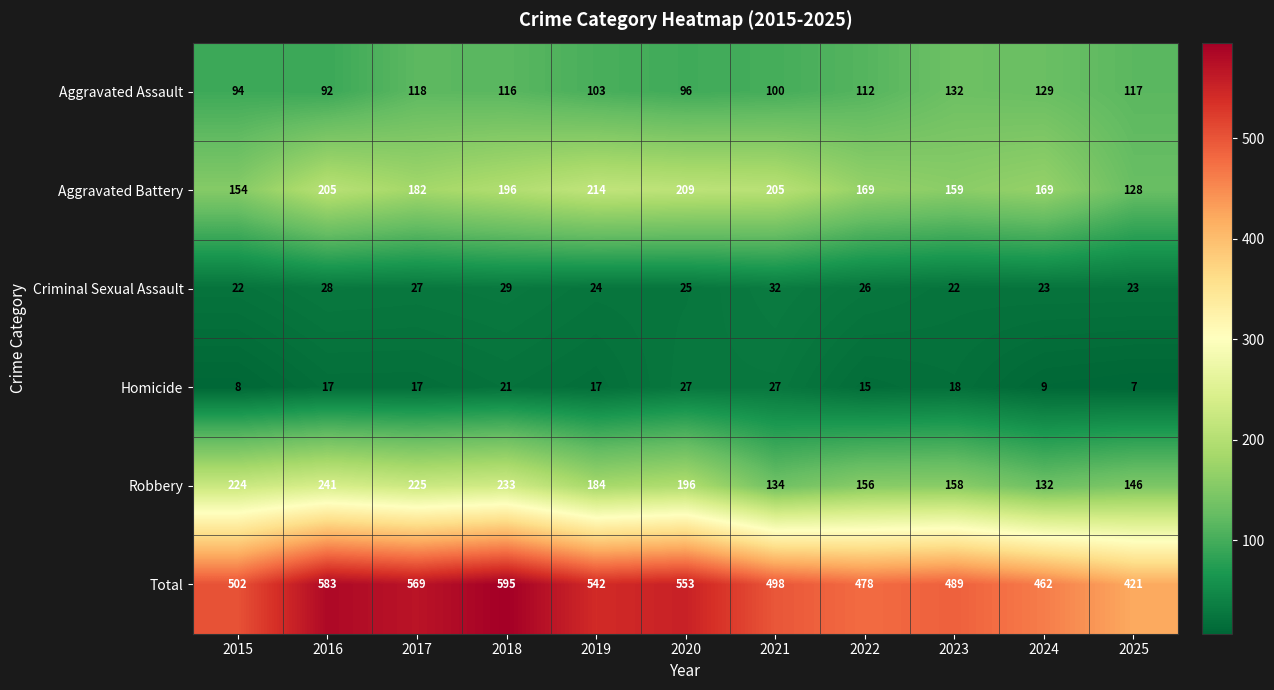

What is the total value across all series at 2022?

956